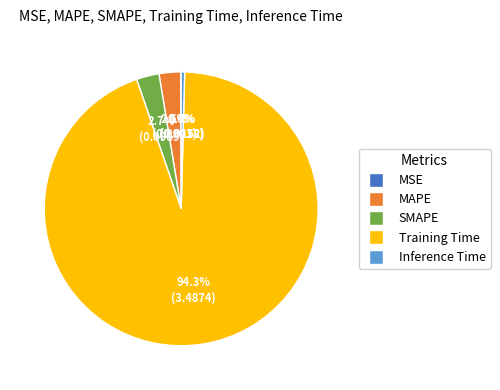

Which category has the biggest portion of the pie?

Training Time